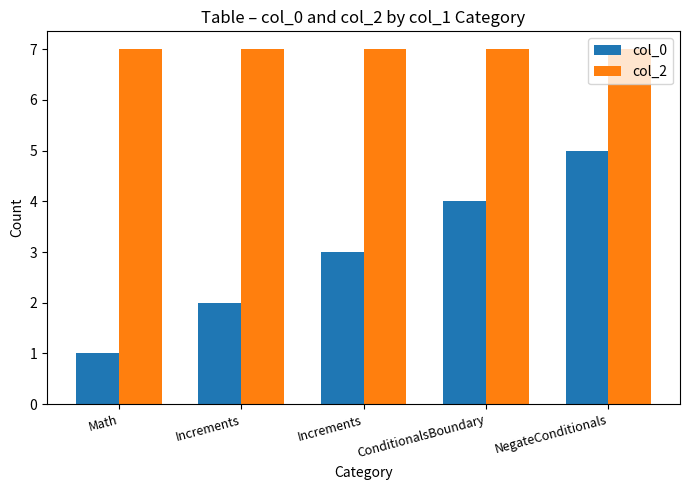

How many bars are there in each group?

2